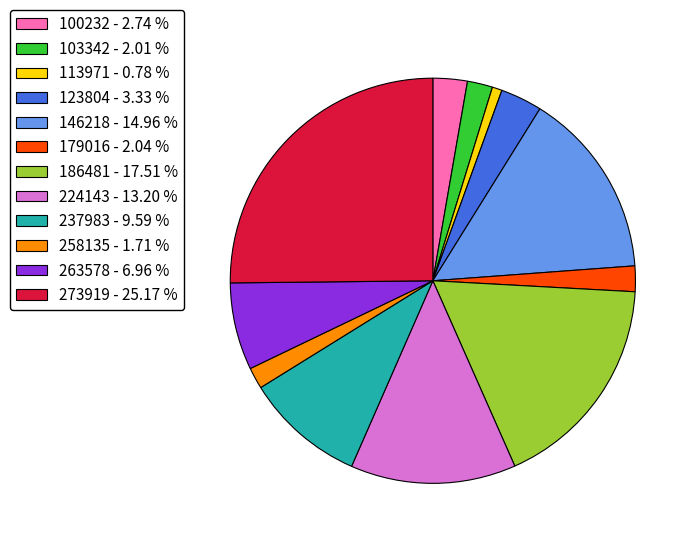

Which has a higher value, 186481 - 17.51 % or 224143 - 13.20 %?

186481 - 17.51 %